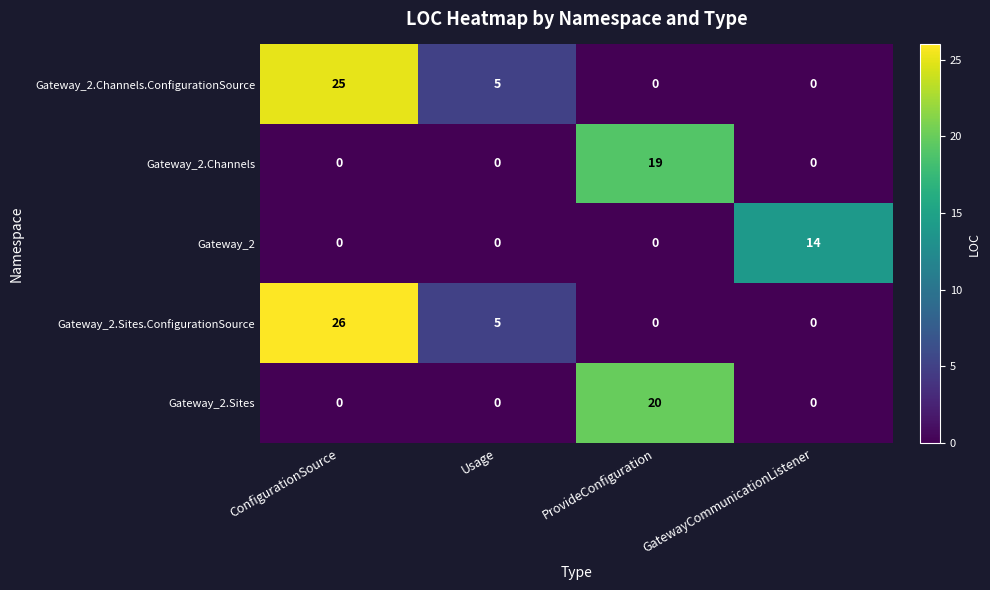

Count the Gateway_2 values in the range 0 to 14.

4